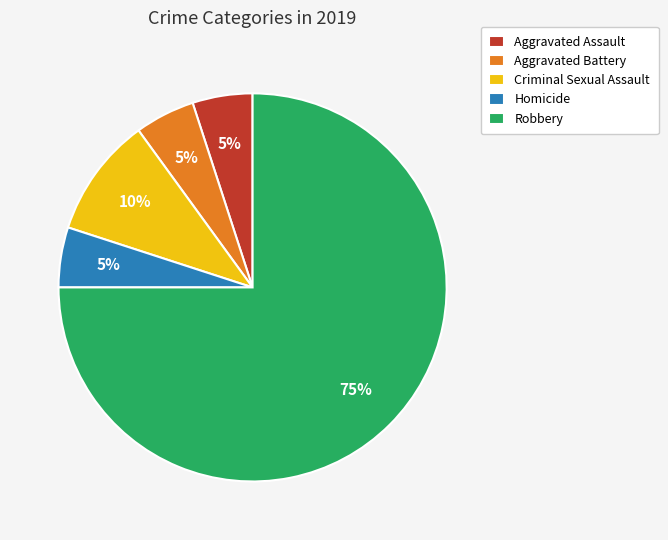

What is the largest slice in the pie chart?

Robbery